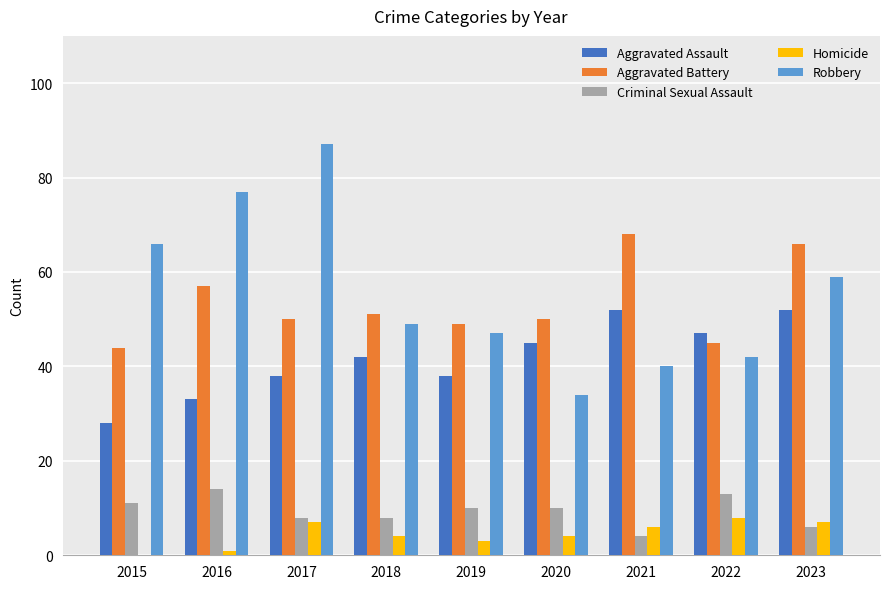

What are all the series names shown in the legend?

Aggravated Assault, Aggravated Battery, Criminal Sexual Assault, Homicide, Robbery